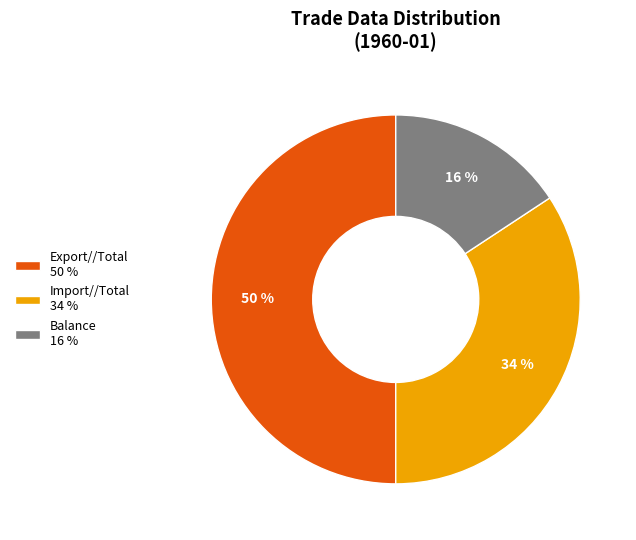

Do Export//Total 50 % and Import//Total 34 % together represent more than half of the pie?

Yes